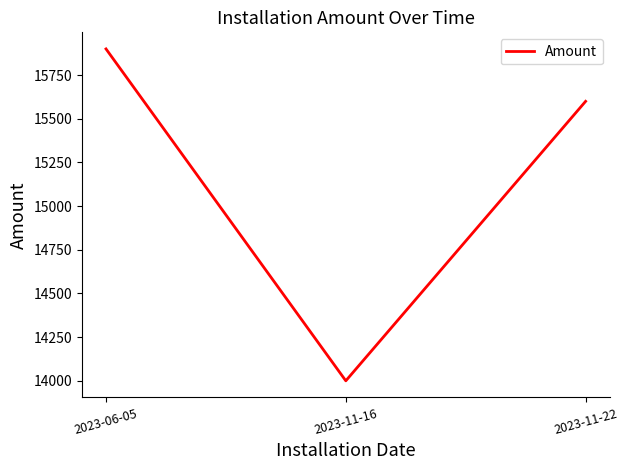

Approximately how many times larger is the value at 2023-11-16 compared to 2023-06-05?

0.9